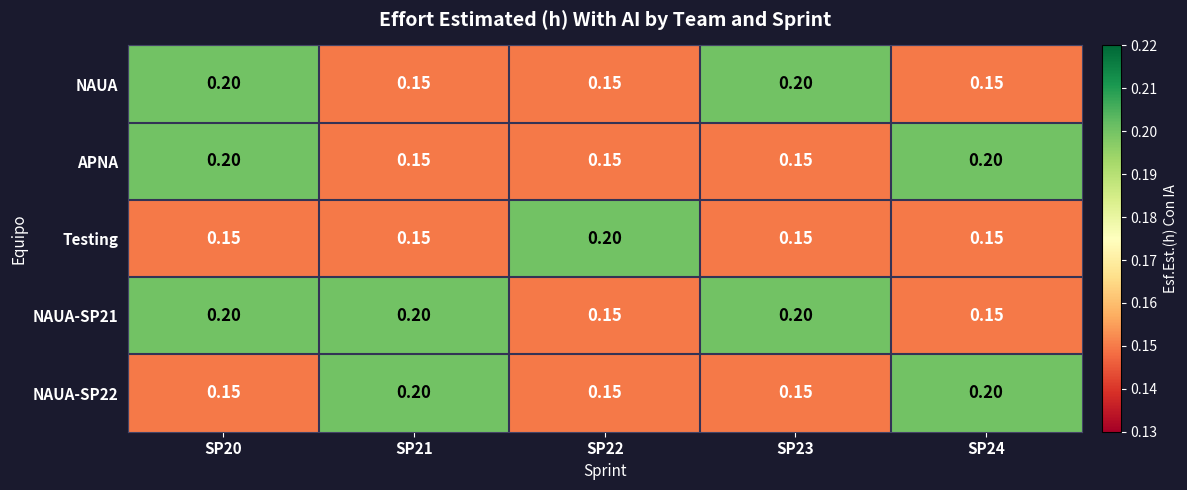

Is the value of NAUA at SP22 greater than the value of NAUA-SP22 at SP21?

No